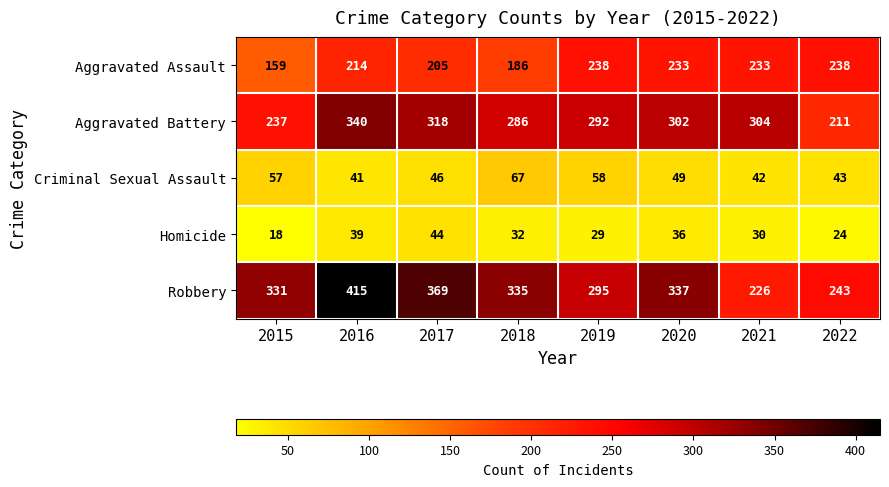

Which series has the widest spread of values?

Robbery